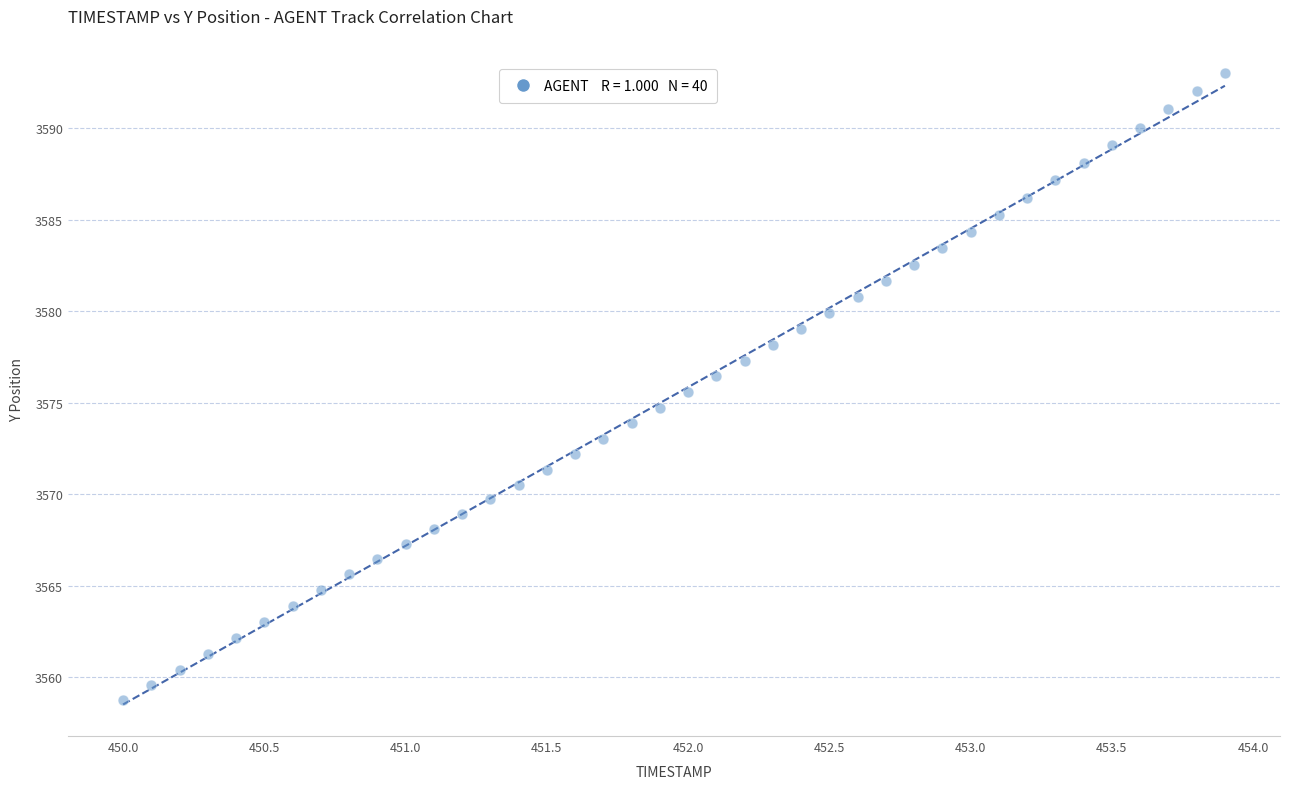

What is the range of Y values (max minus min)?

34.3